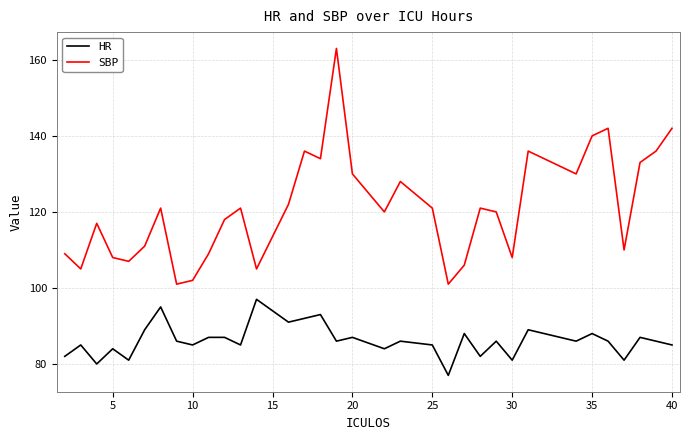

True or false: HR and SBP cross at least once.

False